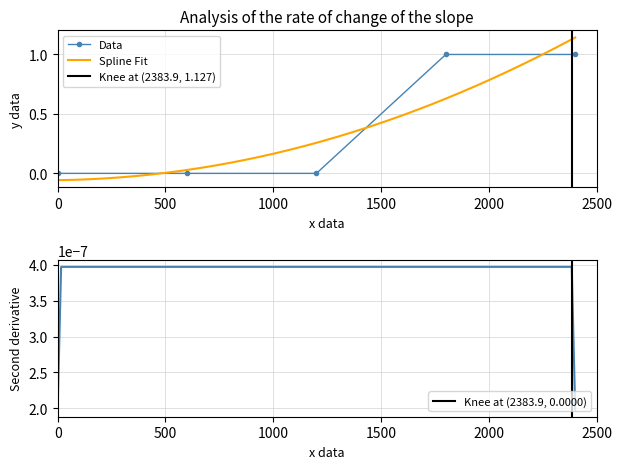

Reading right to left, list all the values displayed in this chart.

1	1	0	0	0